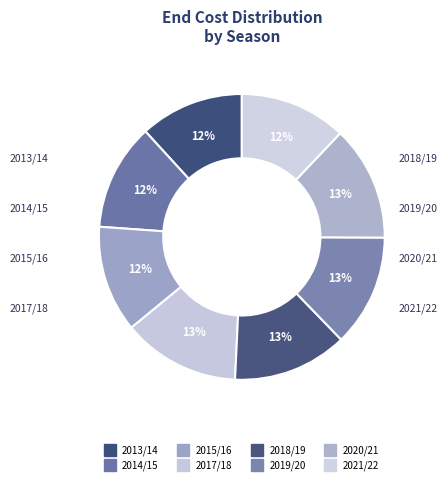

To the nearest percent, what portion does 2021/22 represent?

12%